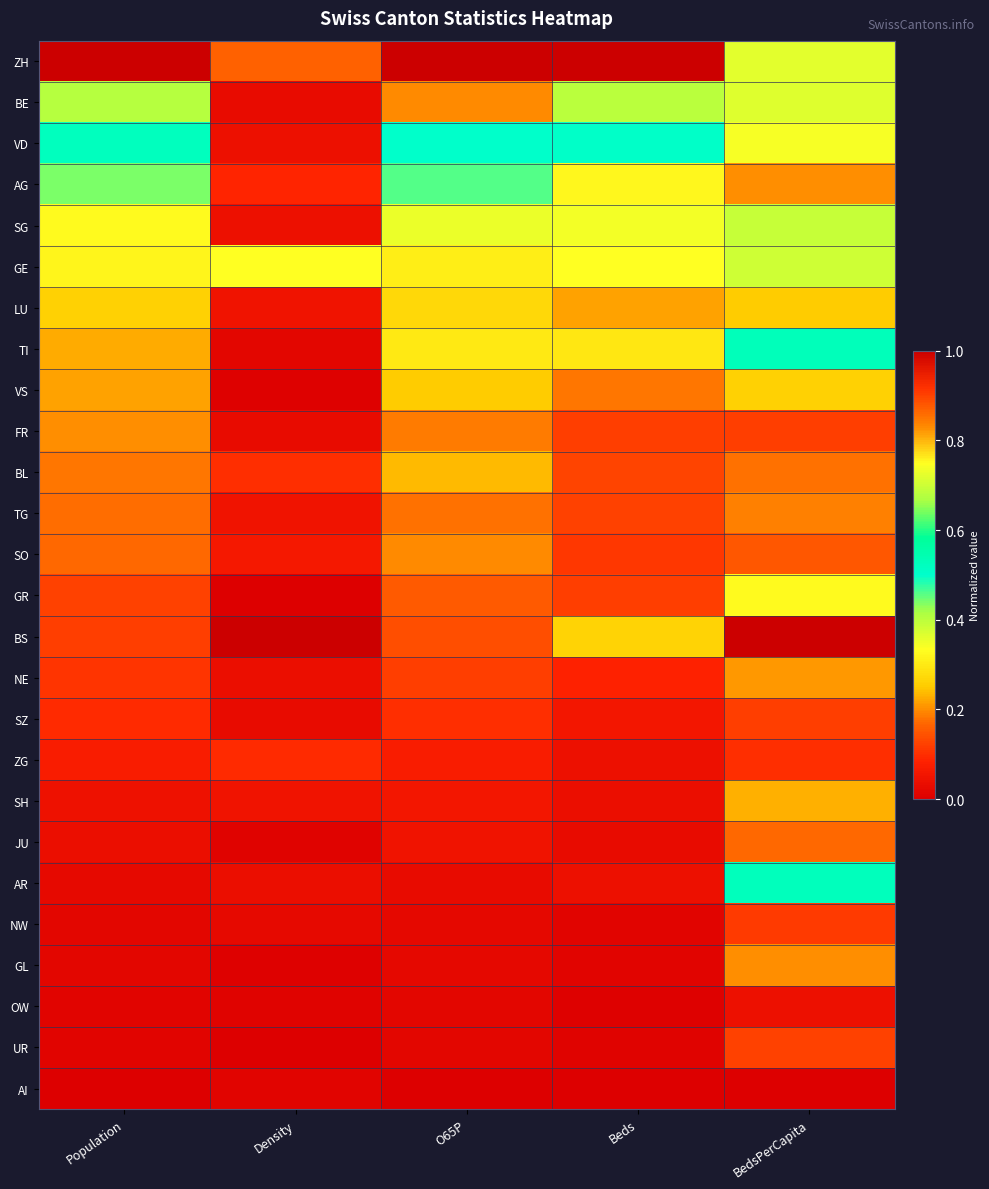

Between Density and Beds, which is larger?

Beds